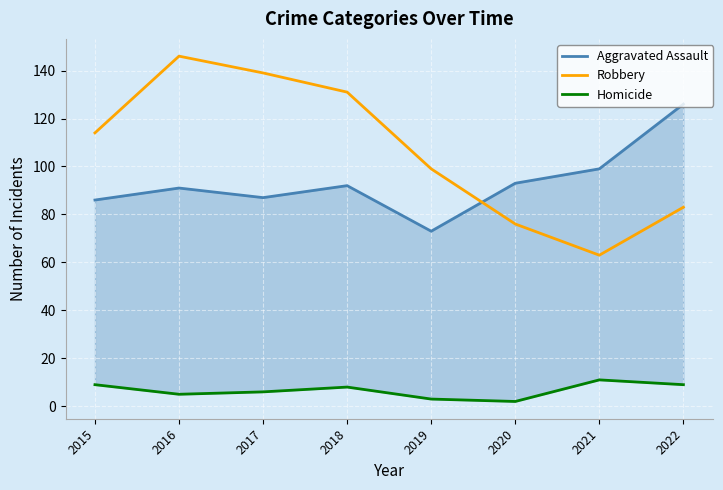

Between 2015 and 2021, which is larger?

2021